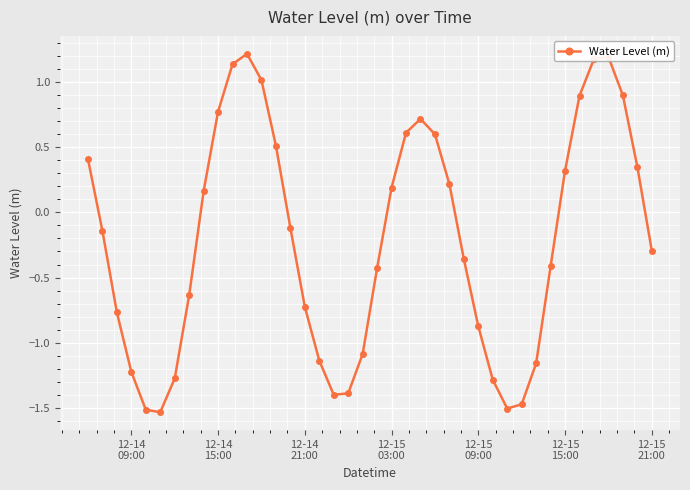

What is the difference between the second highest and second lowest values?

2.7